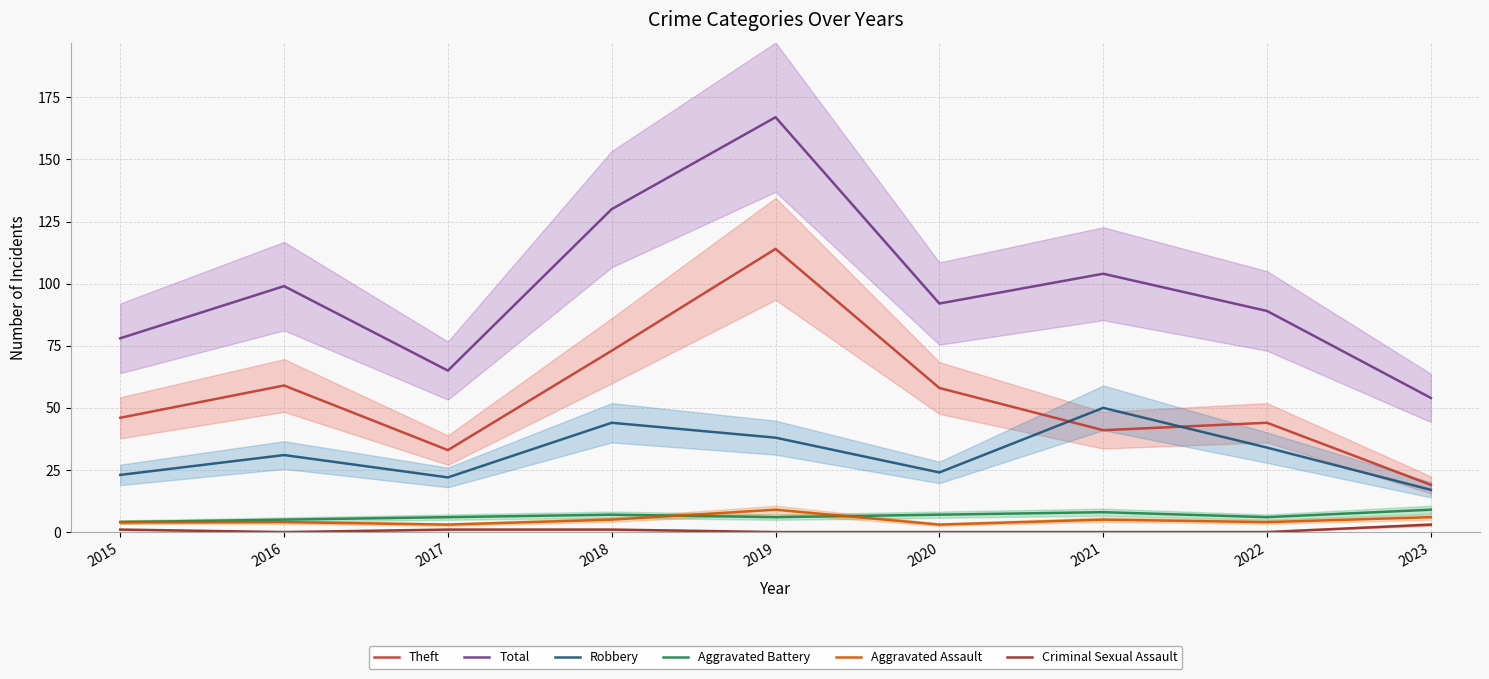

The Theft series shows 68 at 2022. True or false?

False